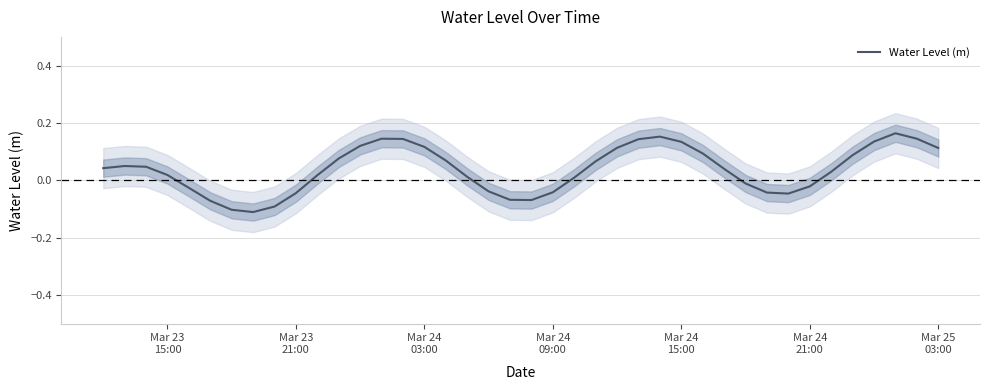

Count the number of categories in the chart.

40